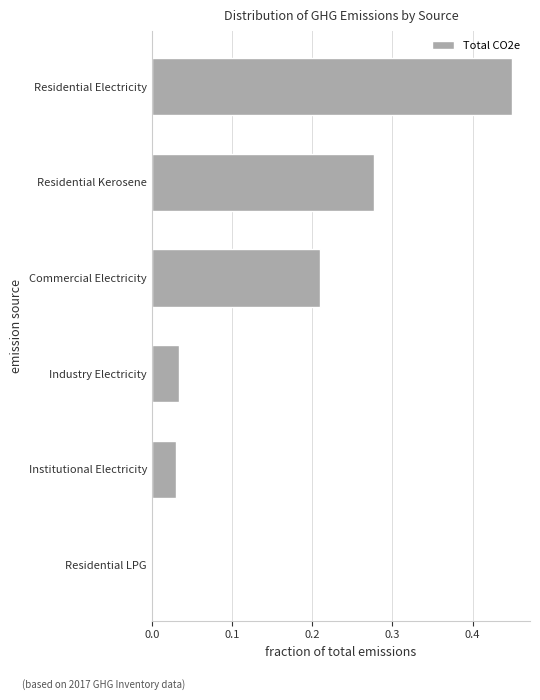

The value at Residential LPG is 0.0. True or false?

True